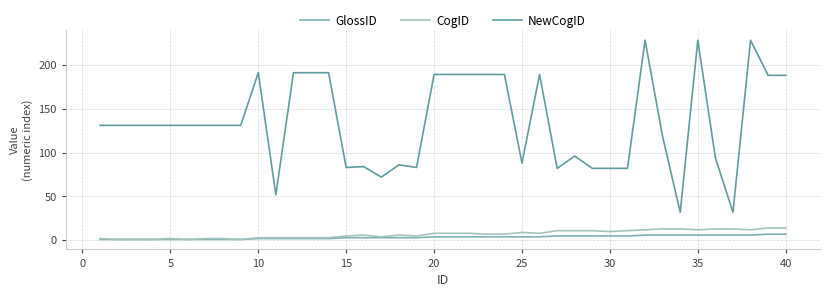

Count the GlossID values in the range 2 to 5.

22